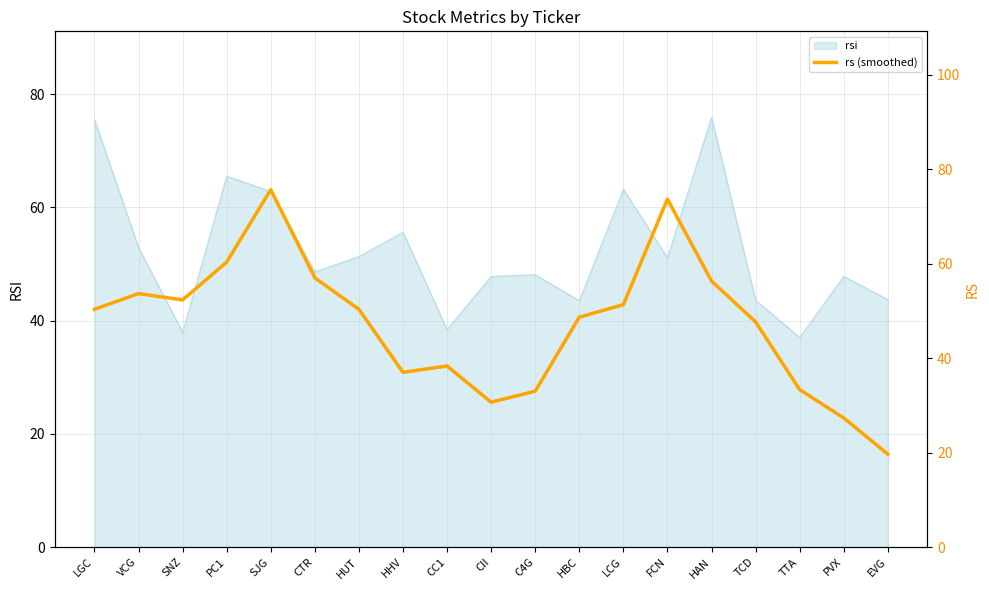

What is the value of the 6th point from the left?

57.0